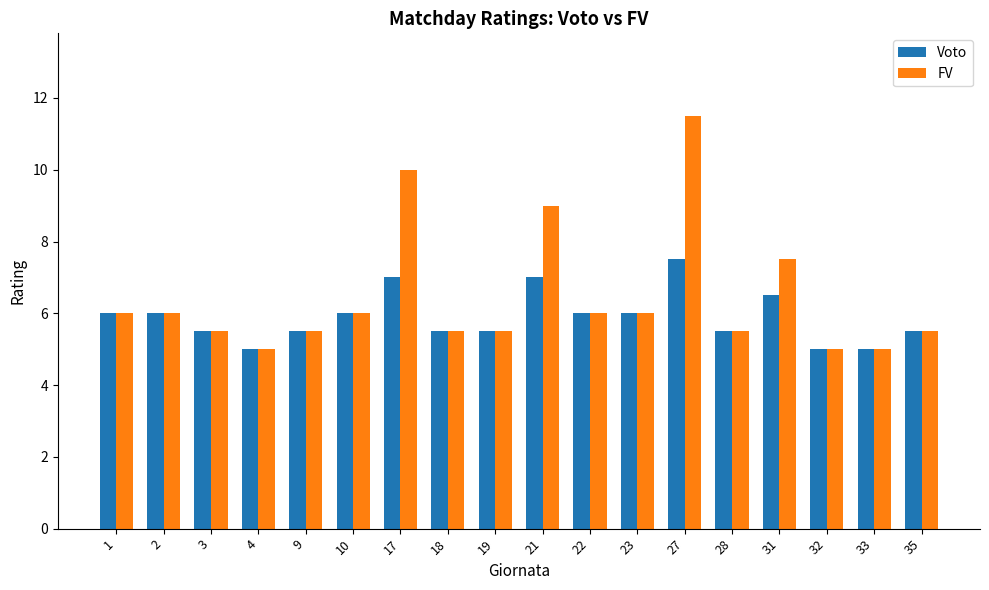

What is the value of the FV bar at the 5th from the left?

5.5